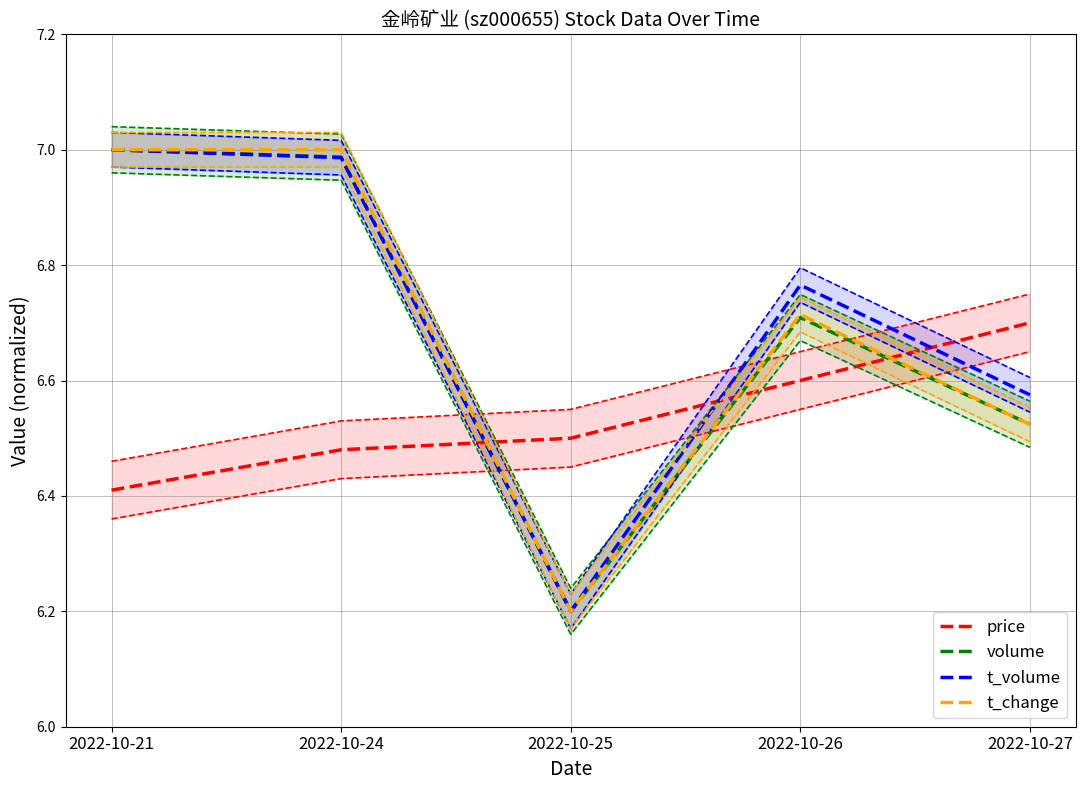

Reading left to right, extract all data points from this chart.

price: 6.4	6.5	6.5	6.6	6.7
volume: 7.0	7.0	6.2	6.7	6.5
t_volume: 7.0	7.0	6.2	6.8	6.6
t_change: 7.0	7.0	6.2	6.7	6.5